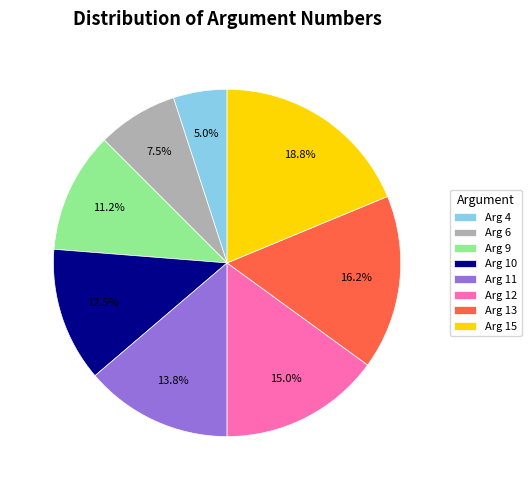

Which slice is the smallest?

Arg 4